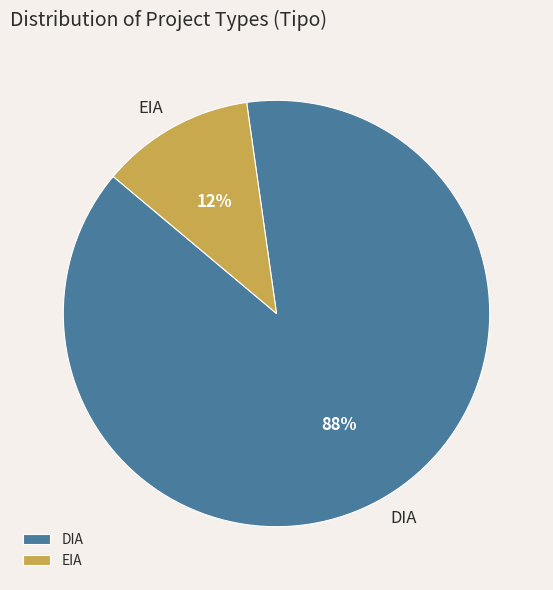

Between EIA and DIA, which is larger?

DIA